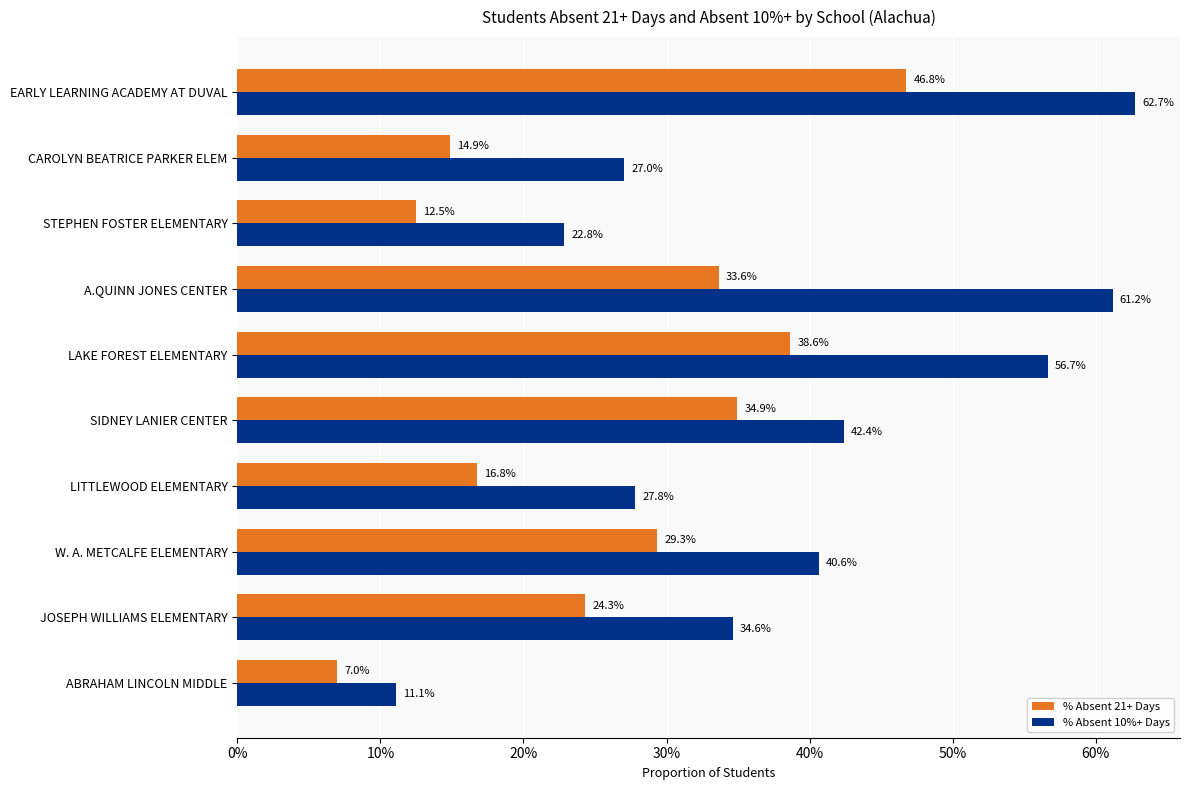

What is the average value of the % Absent 21+ Days series?

0.3